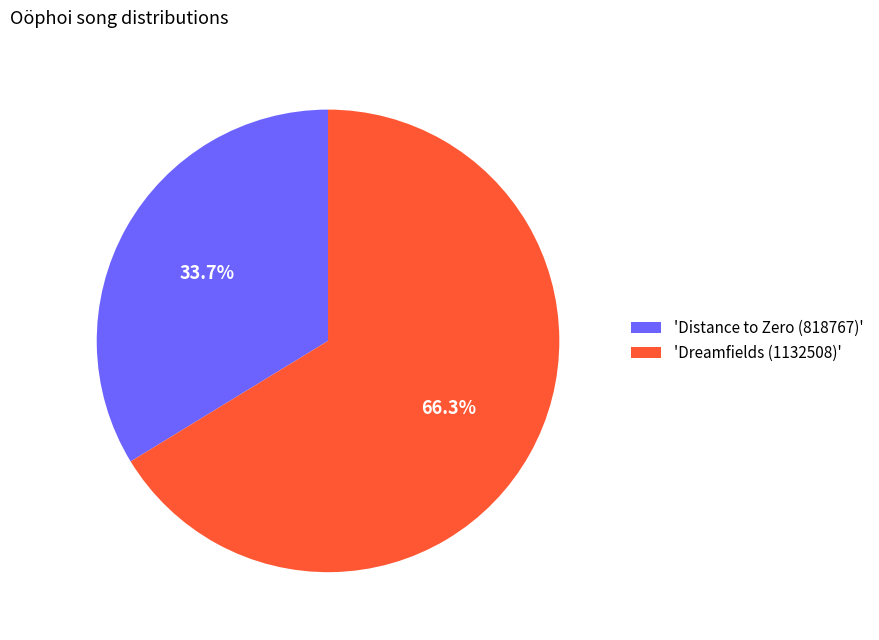

Approximately how many times larger is the value at 'Dreamfields (1132508)' compared to 'Distance to Zero (818767)'?

2.0